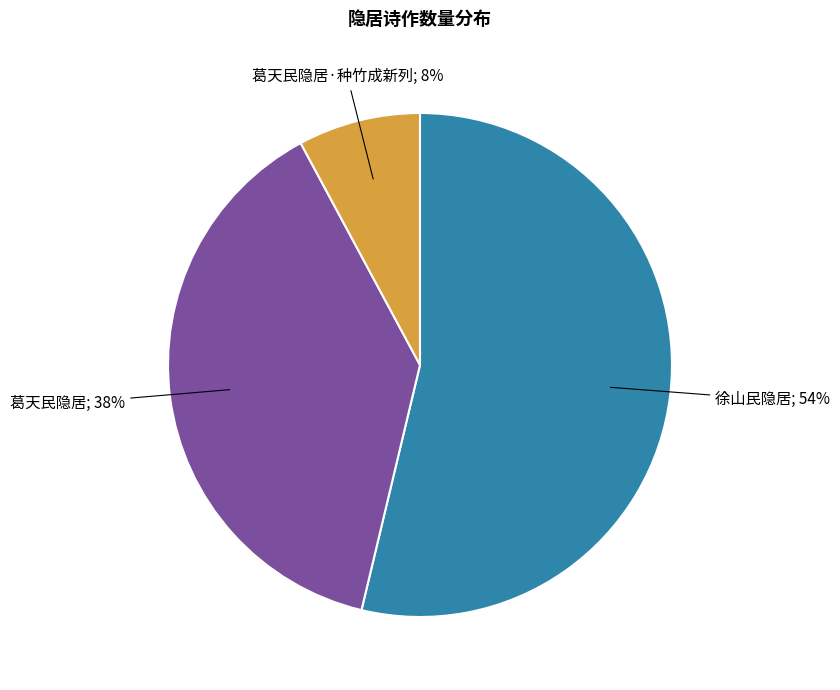

To the nearest percent, what is the difference between the largest and smallest slice percentages?

46%